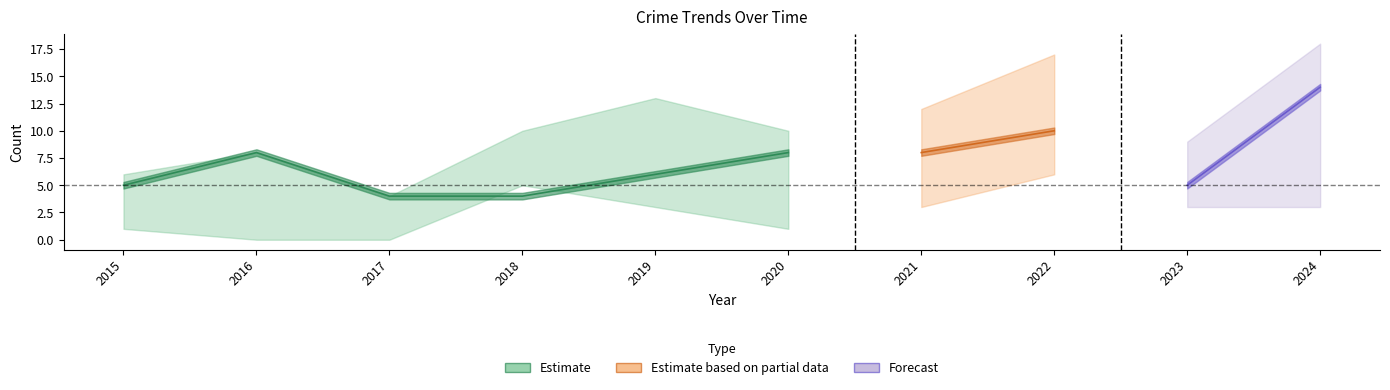

Does the chart display data point markers on the line(s)?

No